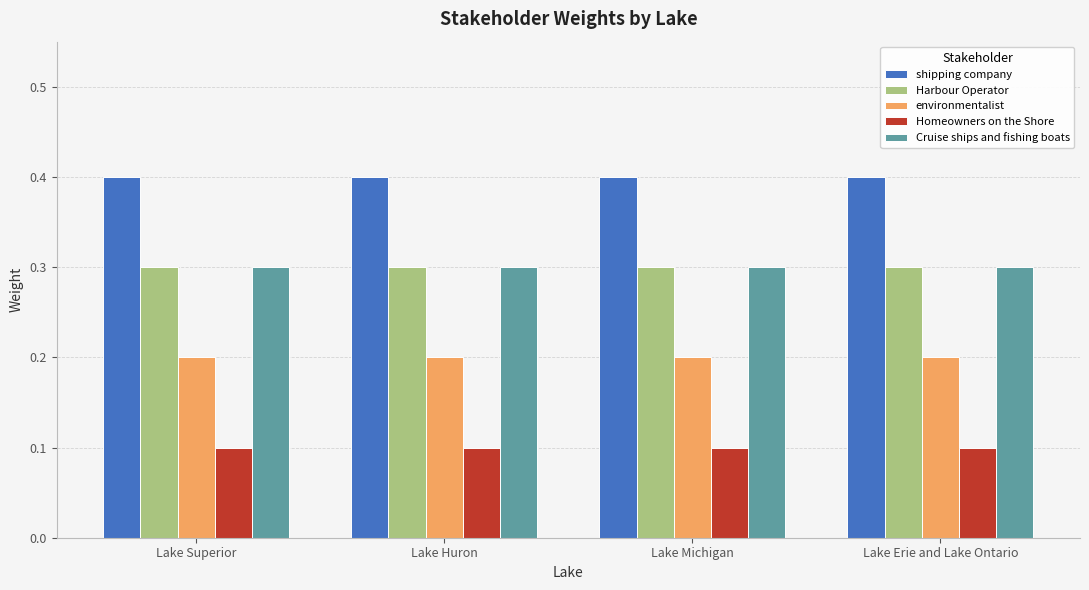

True or false: shipping company has a value of 0.4 at Lake Huron.

True